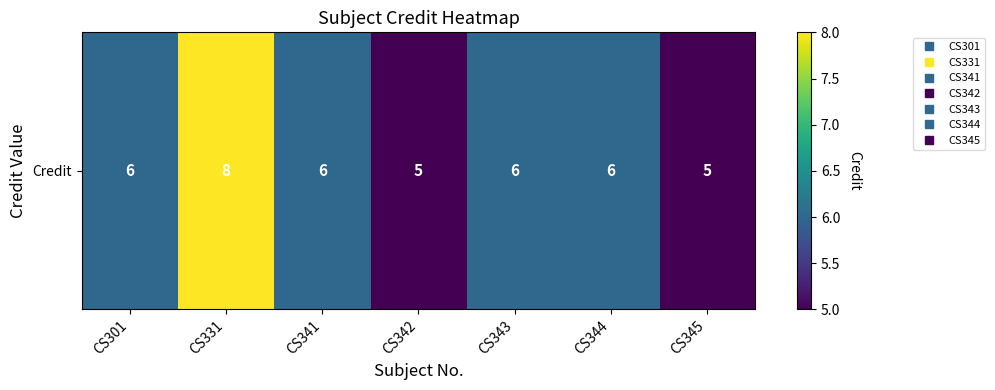

What is the change in value from CS341 to CS342?

-1